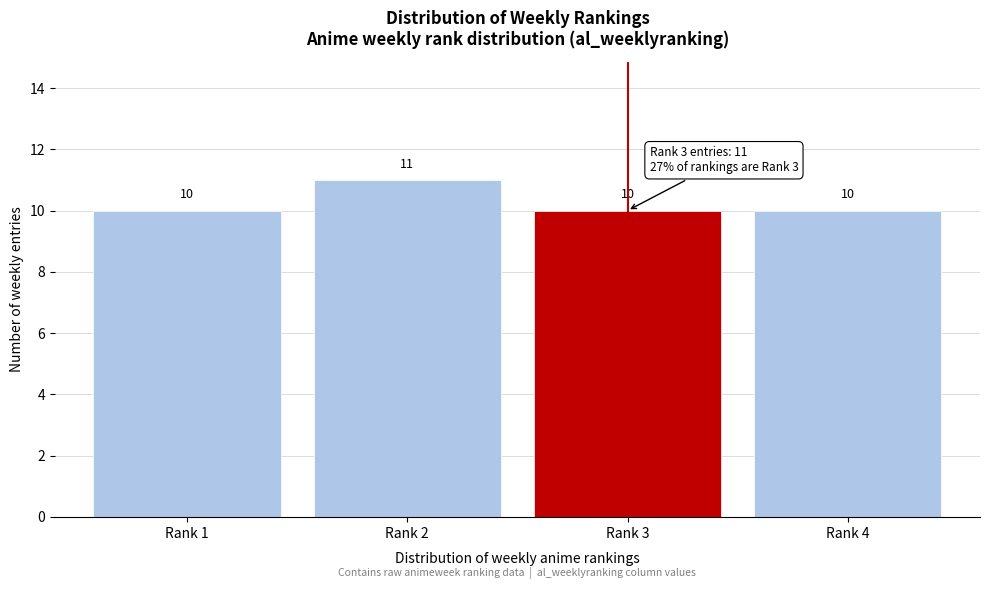

Reading left to right, list all the values displayed in this chart.

10	11	10	10